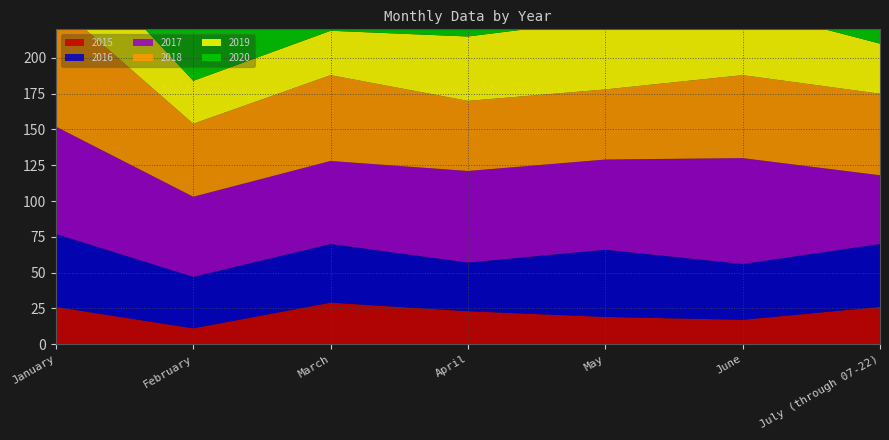

Reading left to right, extract all data points from this chart.

2015: 26	11	29	23	19	17	26
2016: 51	36	41	34	47	39	44
2017: 75	56	58	64	63	74	48
2018: 86	51	60	49	49	58	57
2019: 49	30	31	45	49	47	35
2020: 74	67	57	64	96	114	94